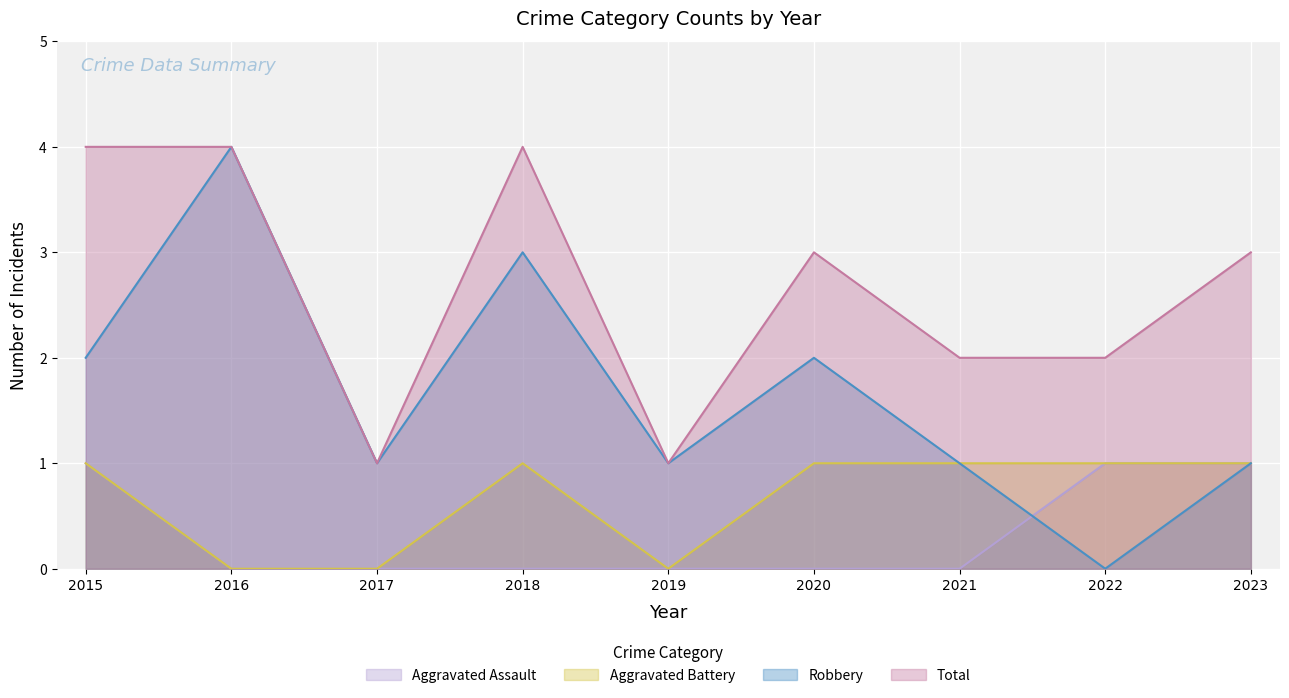

What is the total value across all series at 2018?

8